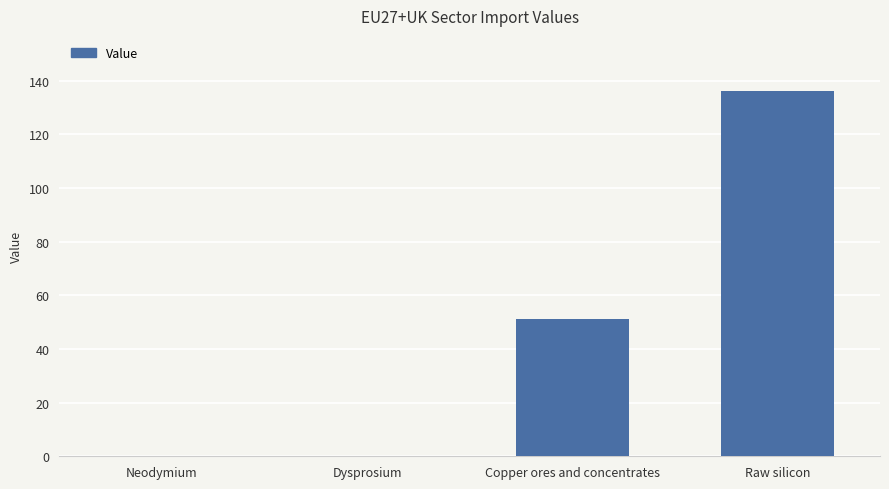

The chart shows a value of 0.0 at Neodymium. True or false?

True